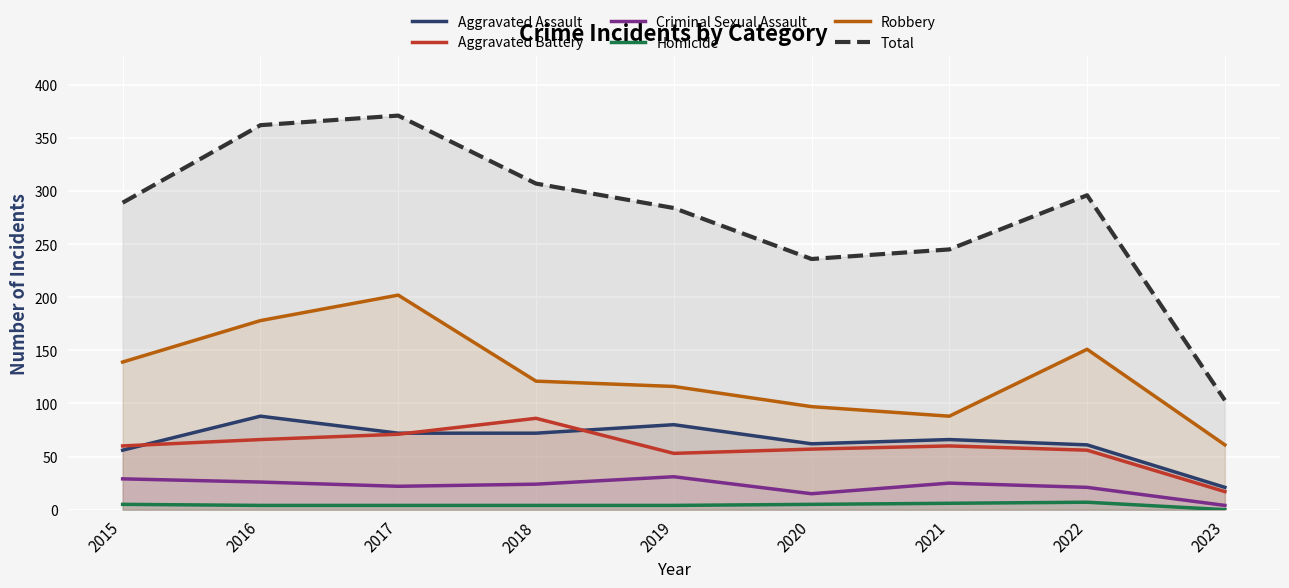

What is the value of the Total point at the 1st from the left?

289